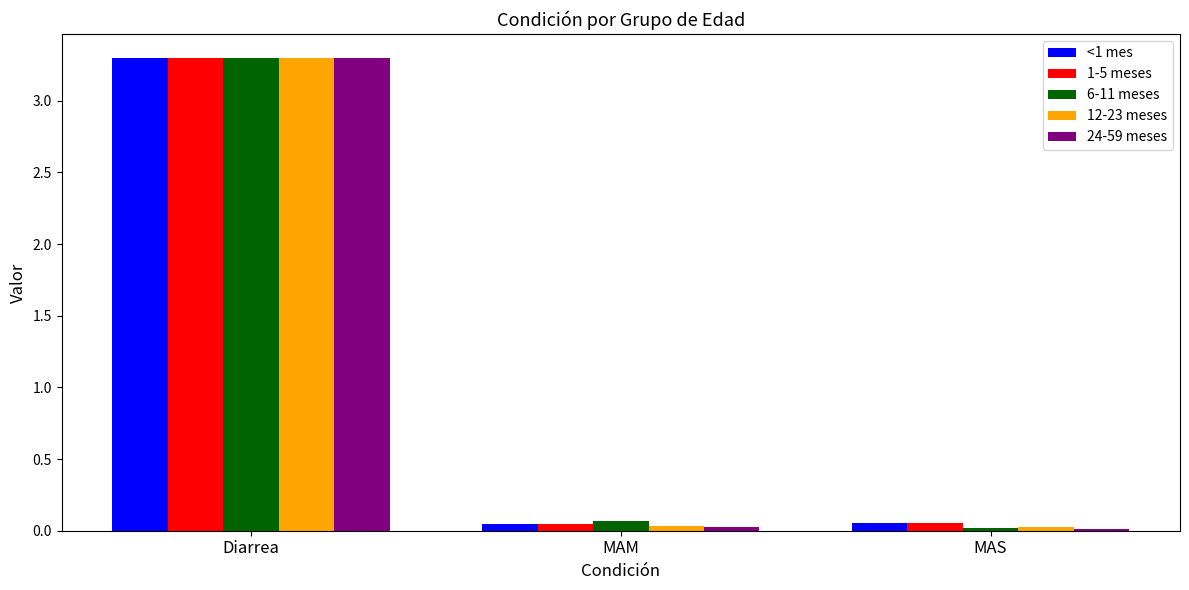

Is the value of 24-59 meses at MAM greater than the value of 6-11 meses at MAM?

No